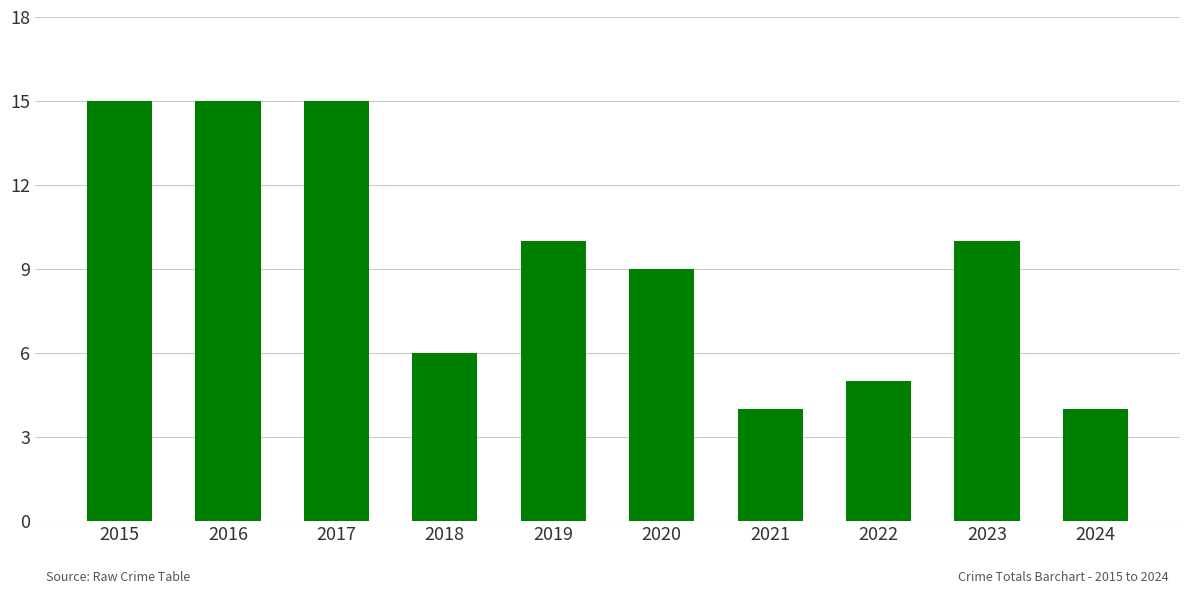

What is the minimum value shown in the chart?

4